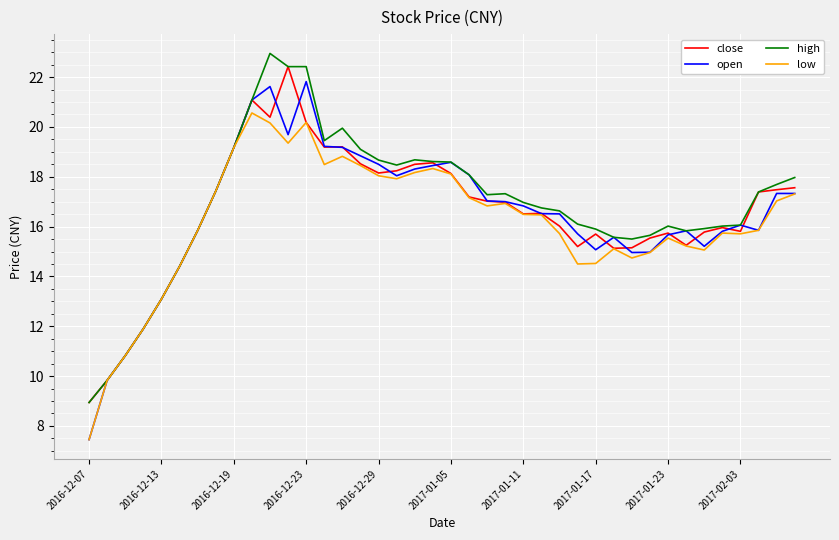

Which series has the largest range (max minus min)?

open